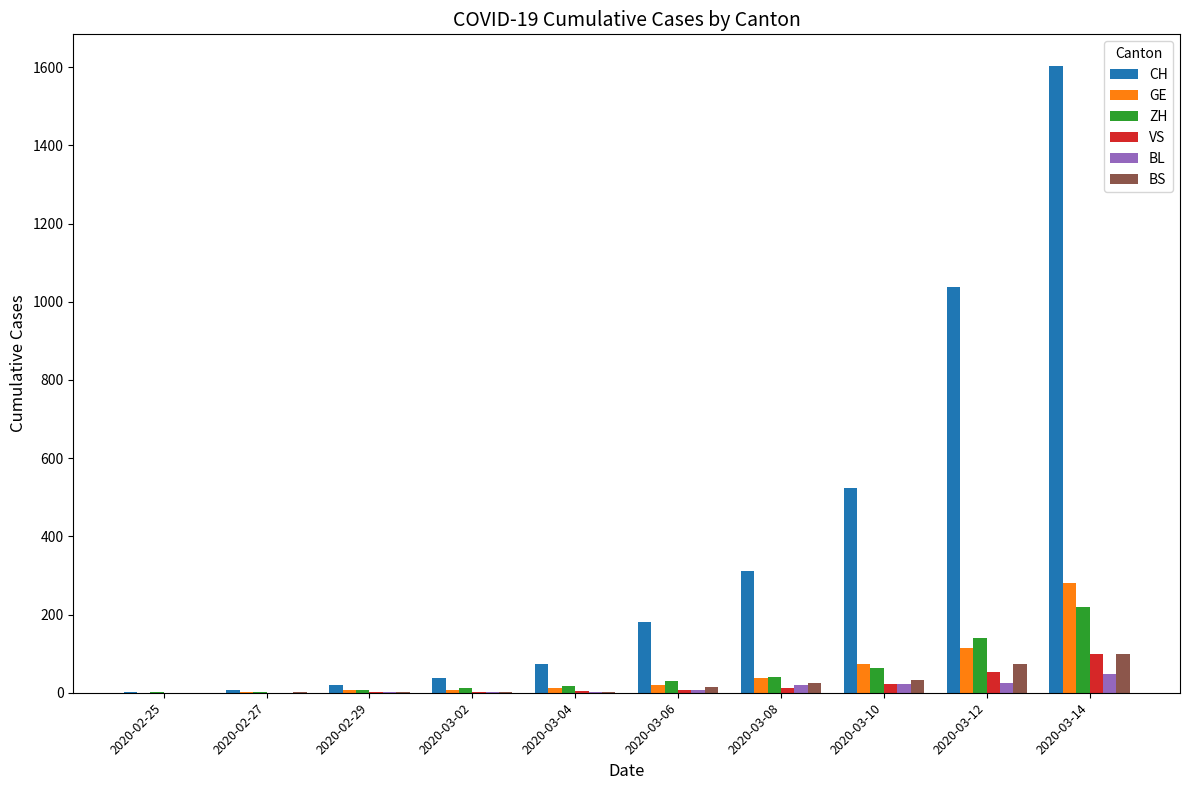

At which category is the sum across all series the highest?

2020-03-14